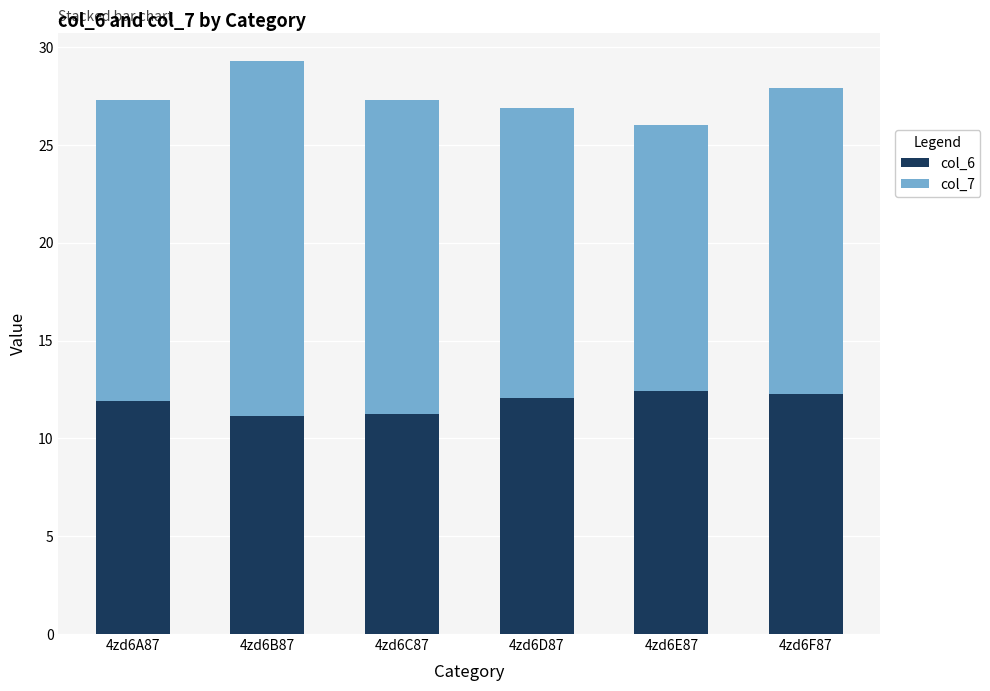

How many bars are there in total?

6